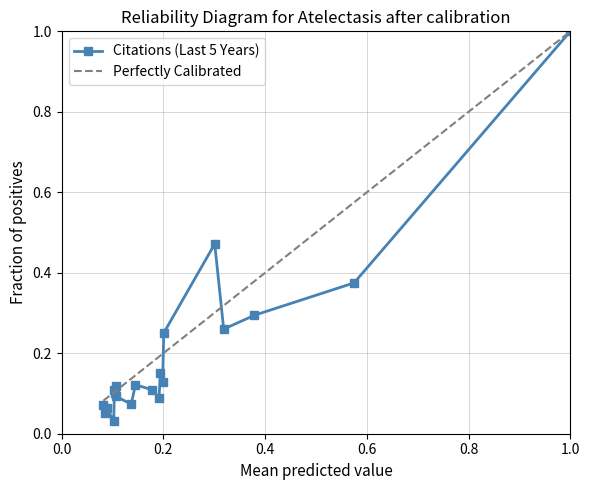

Which series has the widest spread of values?

Citations (Last 5 Years)